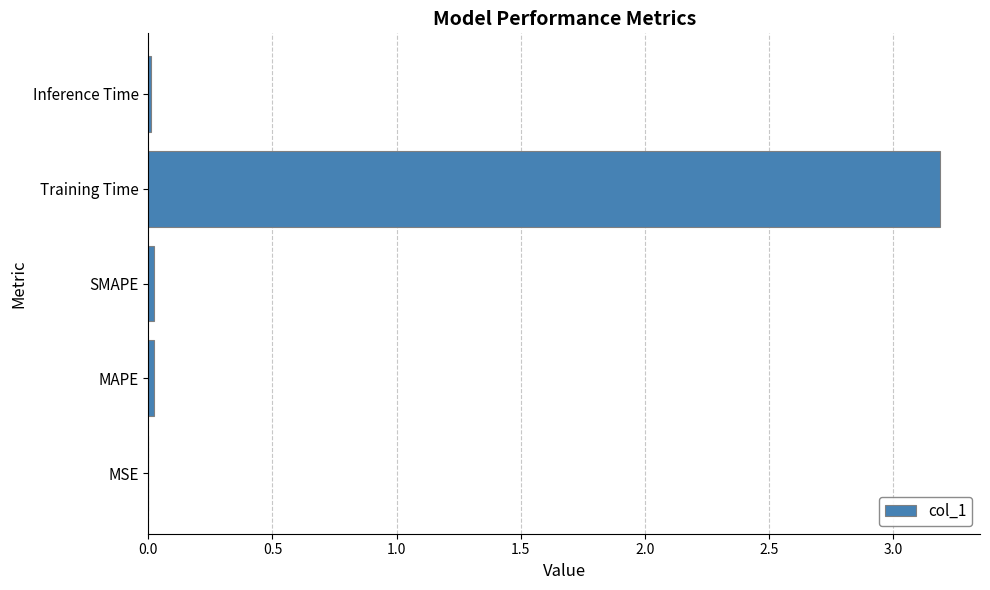

Does the chart contain stacked bars?

No